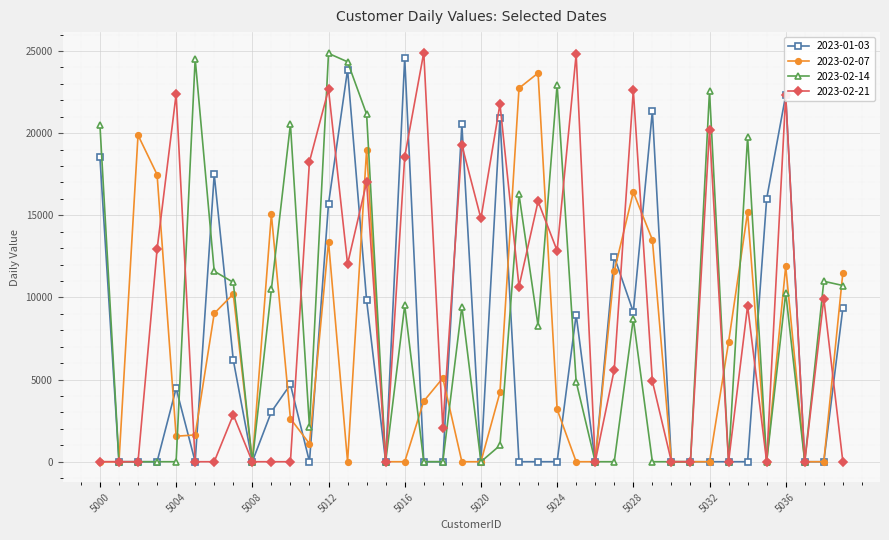

What is the value of the 2023-01-03 point at the 17th from the left?

24571